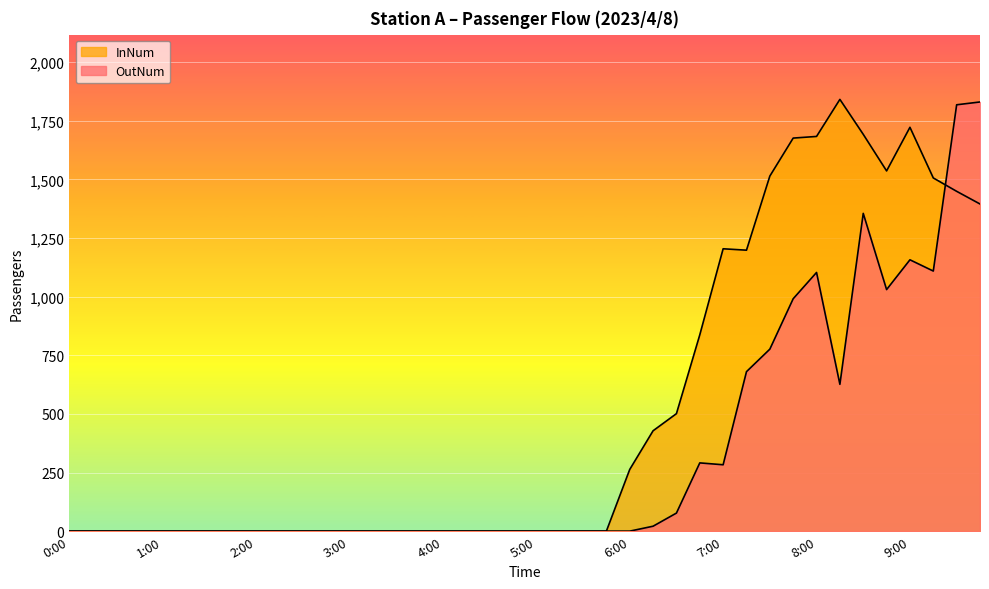

Is the value of InNum at 5:15 greater than the value of OutNum at 7:45?

No